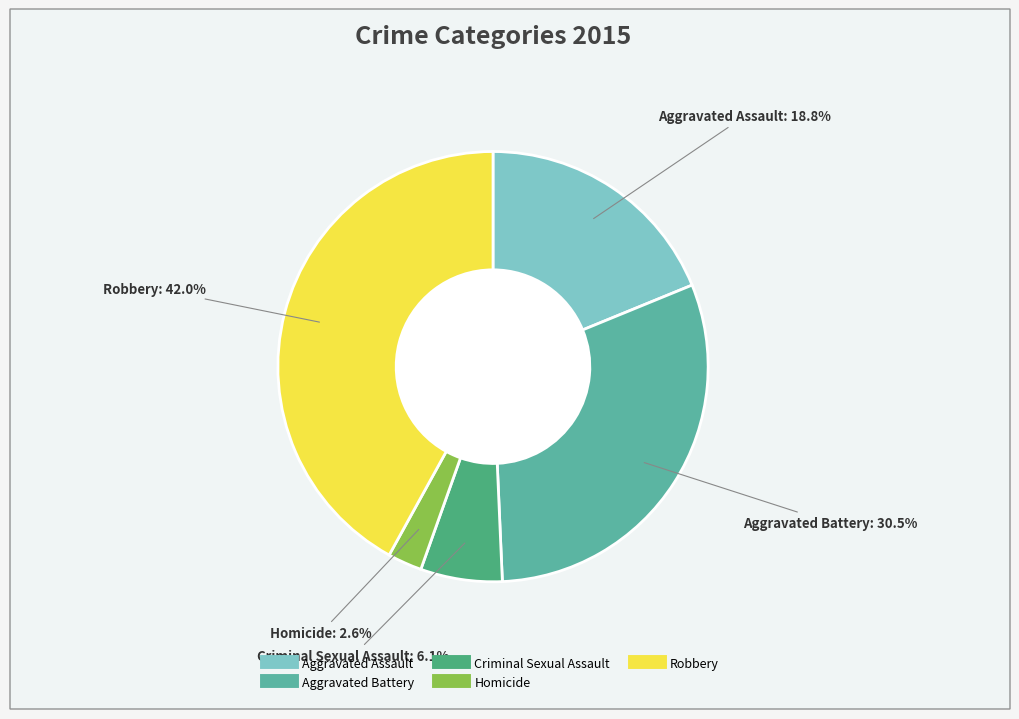

Combined, what portion of the pie is Aggravated Assault and Aggravated Battery?

49.3%